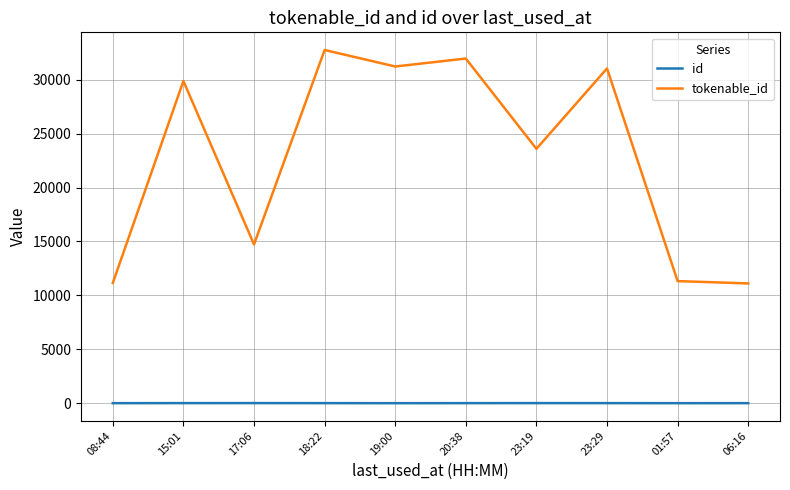

Which series has the widest spread of values?

tokenable_id